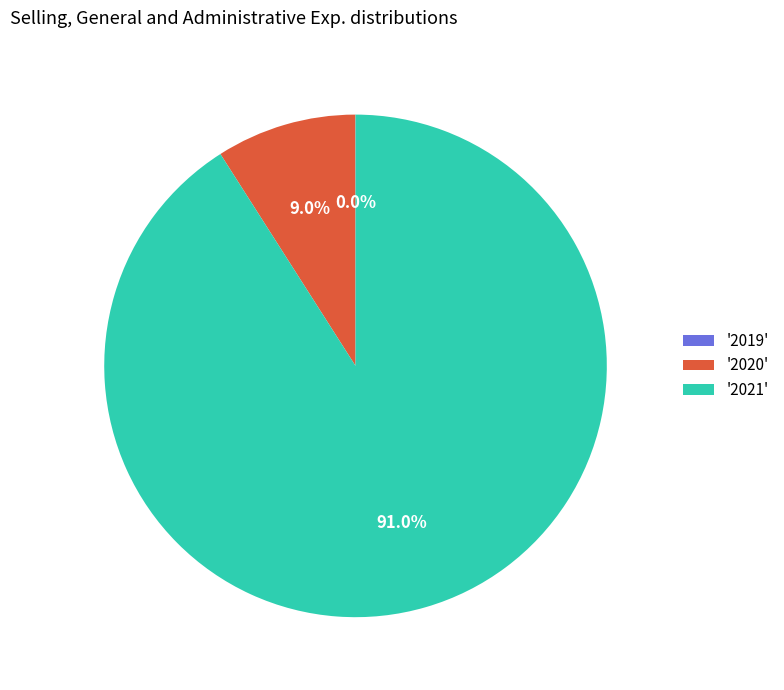

What is the largest slice in the pie chart?

'2021'